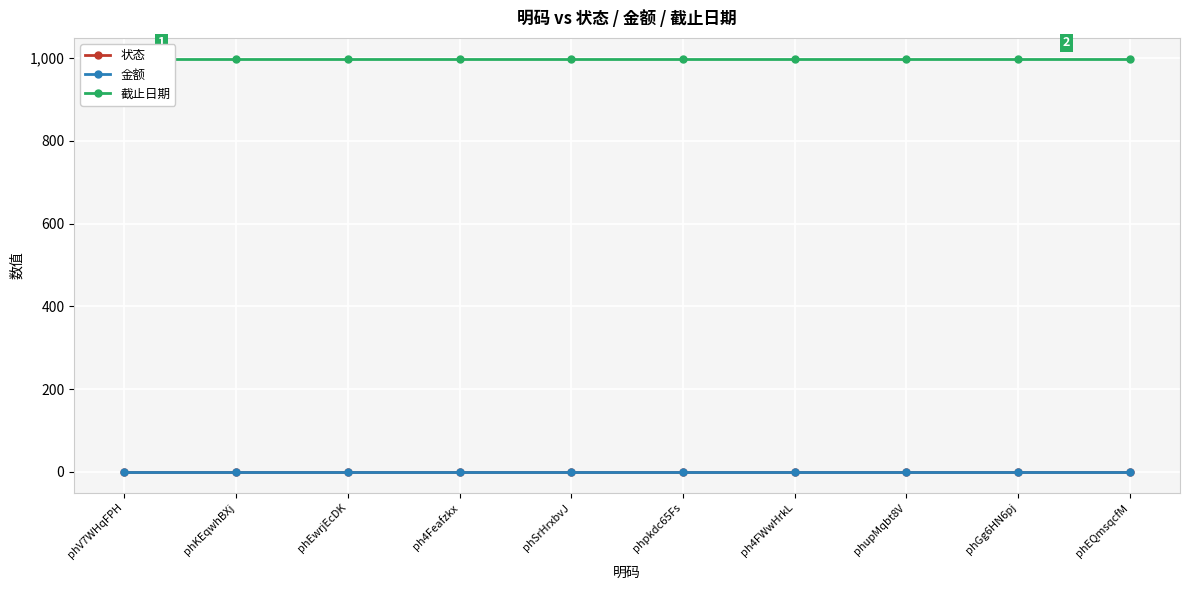

True or false: 状态 and 金额 cross at least once.

False